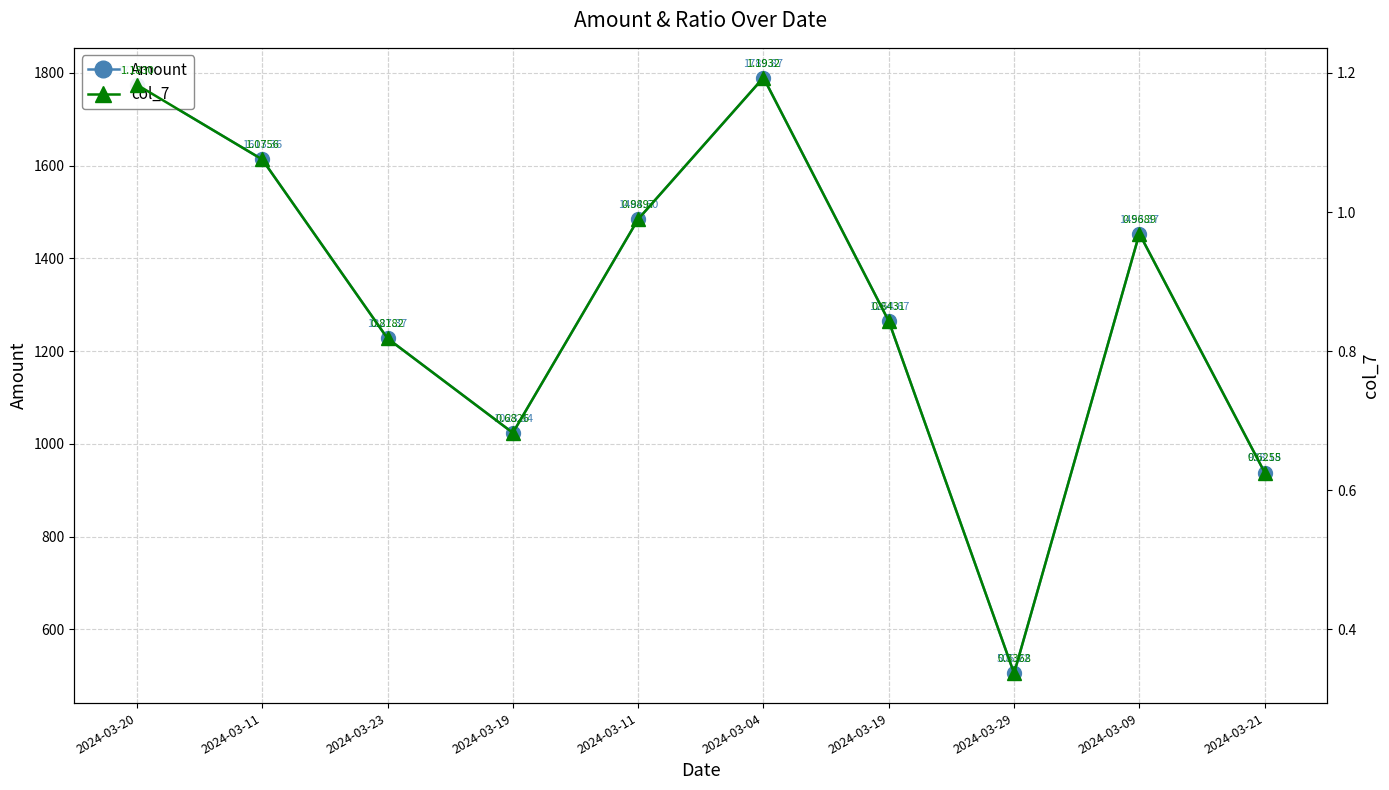

Reading left to right, extract all data points from this chart.

Amount: 2024-03-20=1774.5	2024-03-11=1613.4	2024-03-23=1227.4	2024-03-19=1023.8	2024-03-11=1484.6	2024-03-04=1789.9	2024-03-19=1264.7	2024-03-29=505.2	2024-03-09=1453.4	2024-03-21=938.2
col_7: 2024-03-20=1.2	2024-03-11=1.1	2024-03-23=0.8	2024-03-19=0.7	2024-03-11=1.0	2024-03-04=1.2	2024-03-19=0.8	2024-03-29=0.3	2024-03-09=1.0	2024-03-21=0.6